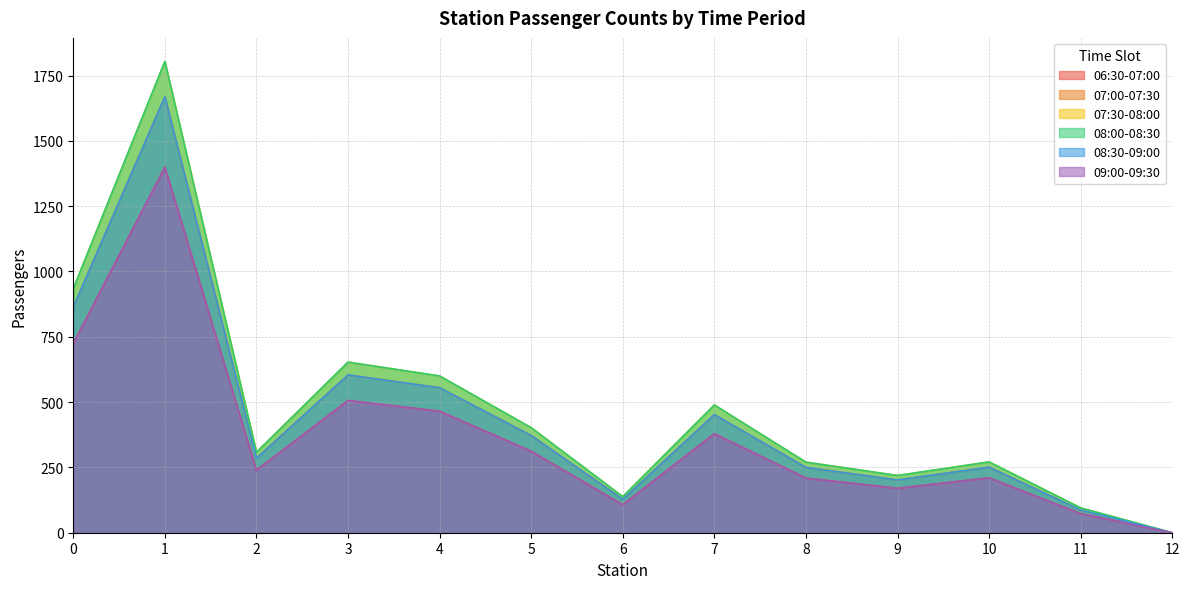

What is the difference between the second highest and second lowest values in the 07:00-07:30 series?

777